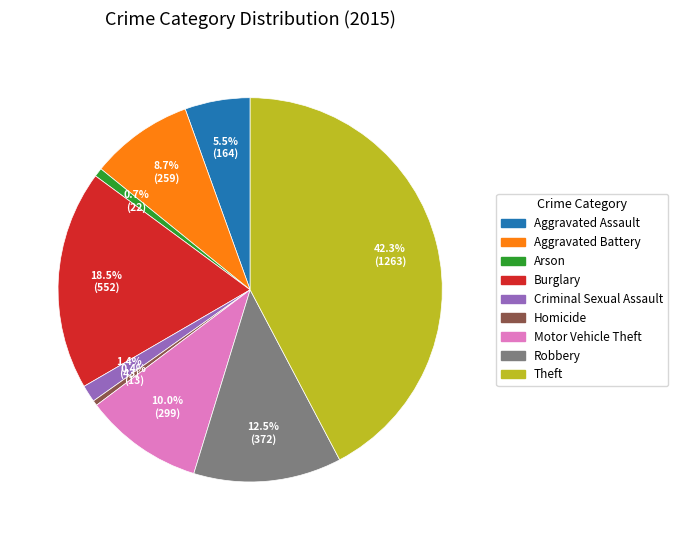

Does any single category account for the majority?

No